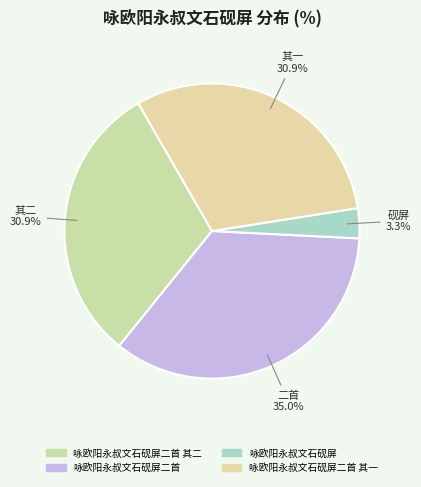

Does any single category account for the majority?

No